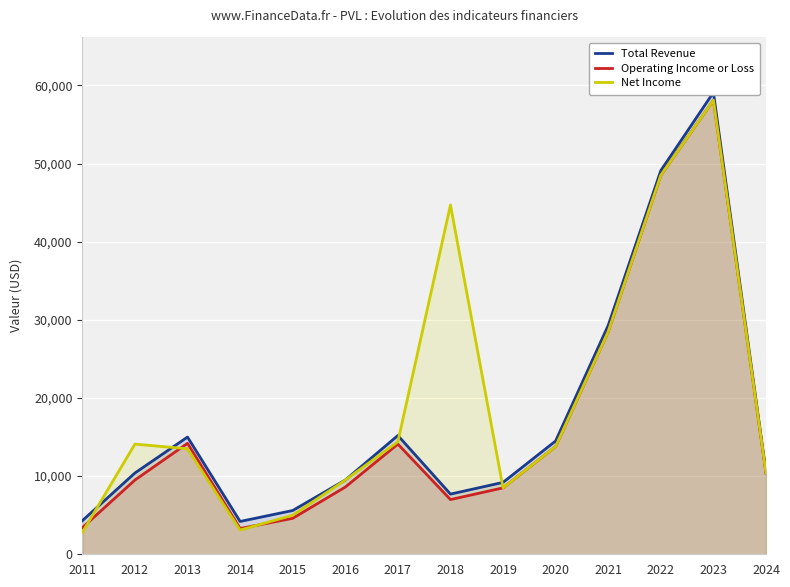

At how many categories does at least one series exceed 4101?

14